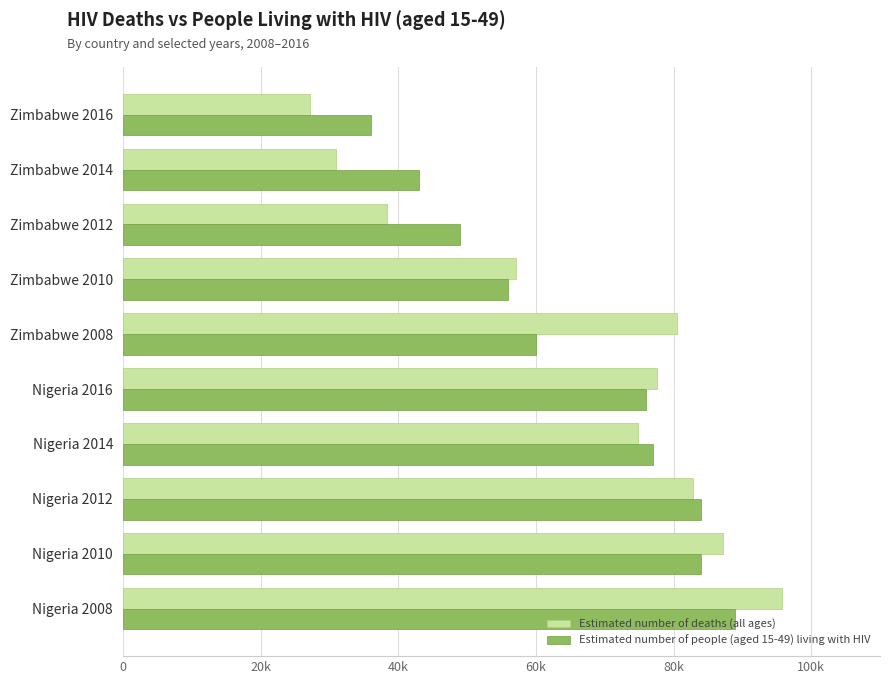

What are all the series names shown in the legend?

Estimated number of deaths (all ages), Estimated number of people (aged 15-49) living with HIV